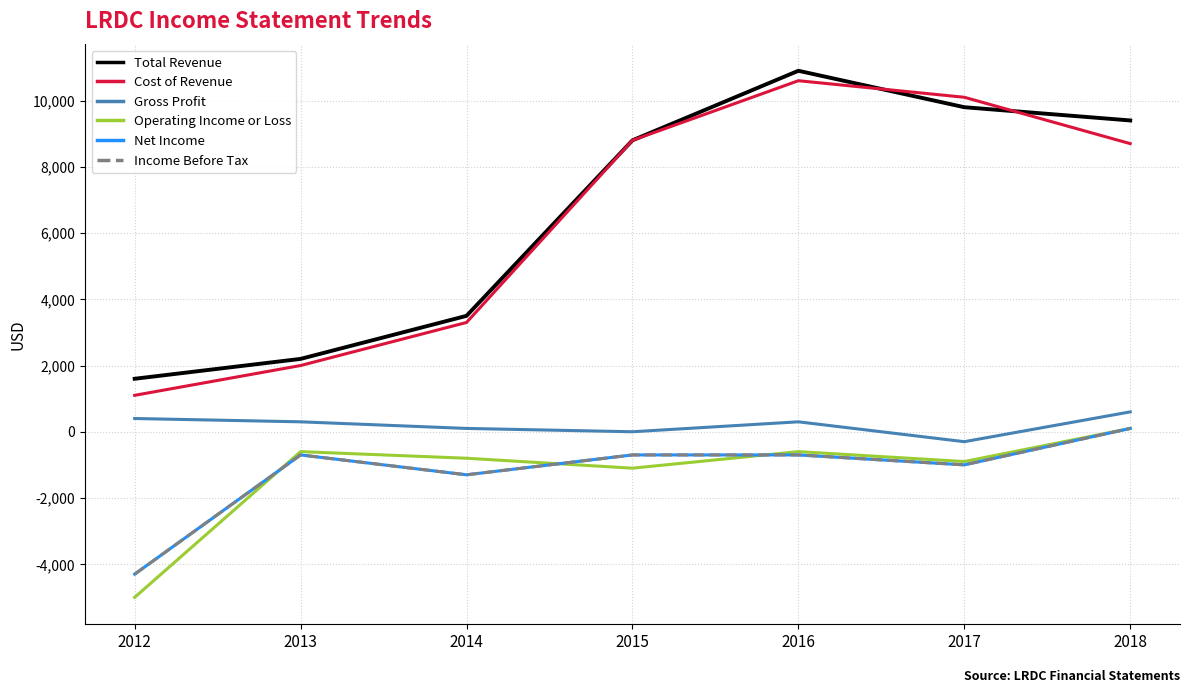

True or false: Cost of Revenue has more than 2 interior local peaks.

False